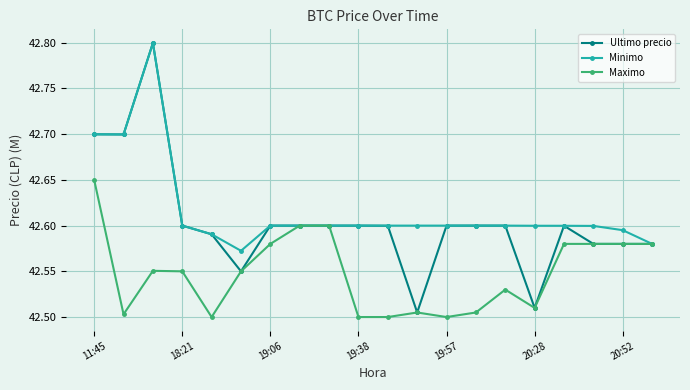

Count the Ultimo precio values in the range 42 to 43.

20